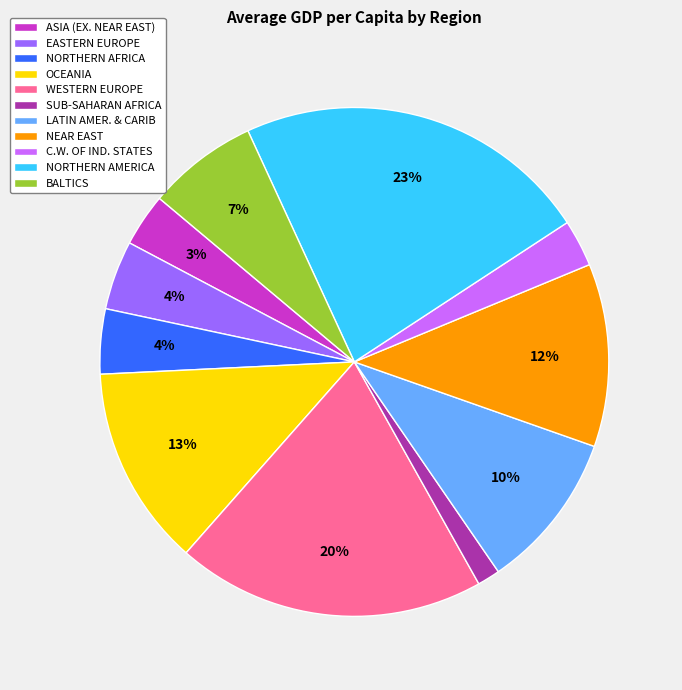

To the nearest percent, what percentage of the pie is ASIA (EX. NEAR EAST)?

3%